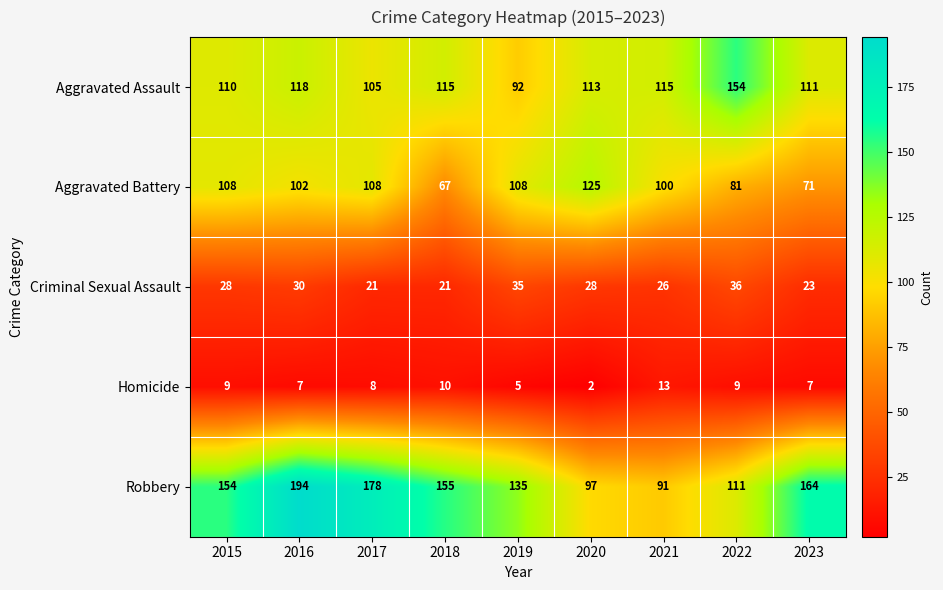

Is it true that Criminal Sexual Assault equals 35 at 2019?

True